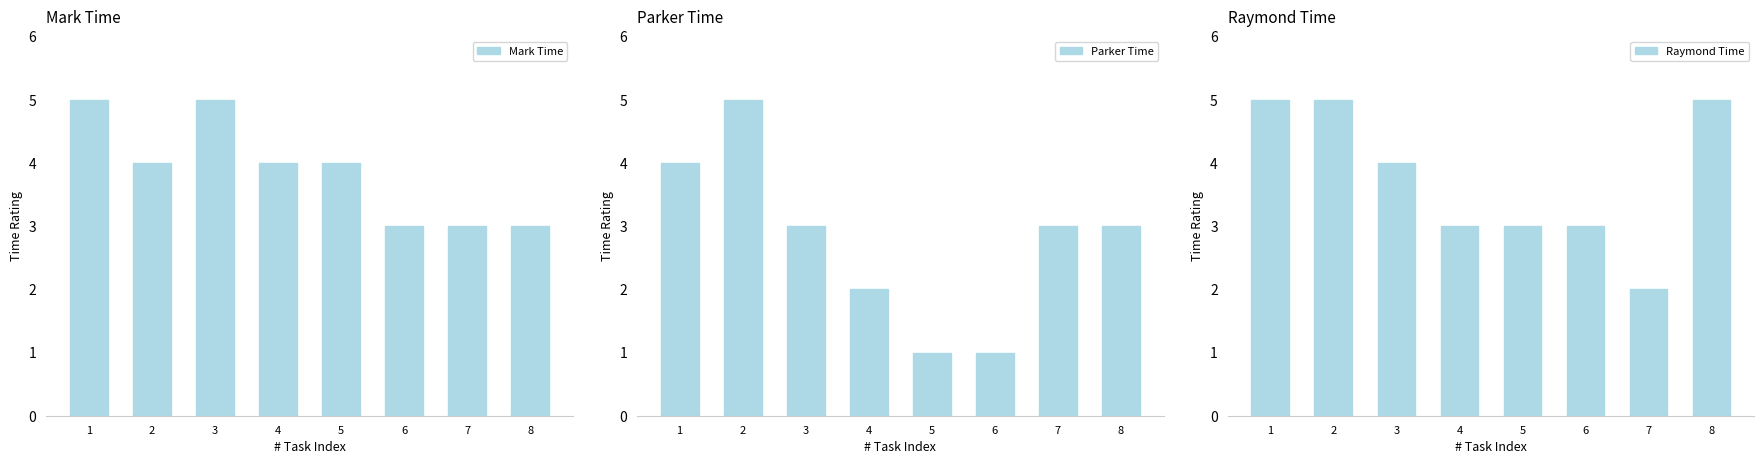

Rank the categories by Raymond Time value from highest to lowest.

1, 2, 8, 3, 4, 5, 6, 7